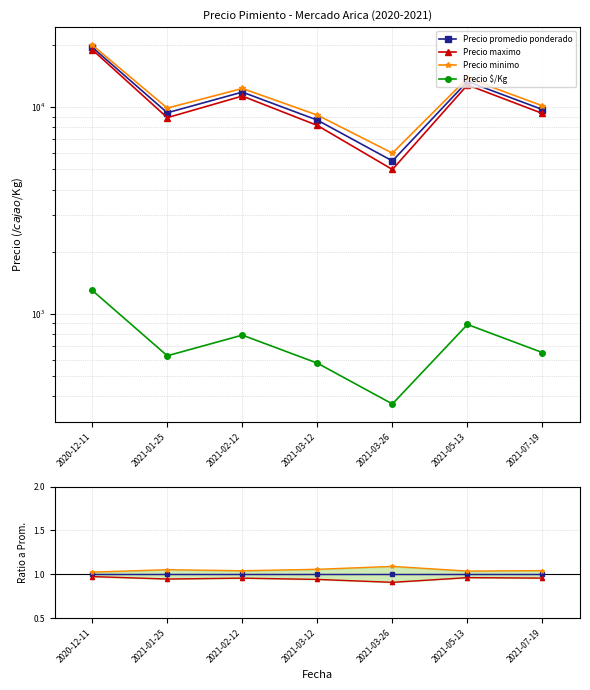

Which series has the largest range (max minus min)?

Precio maximo